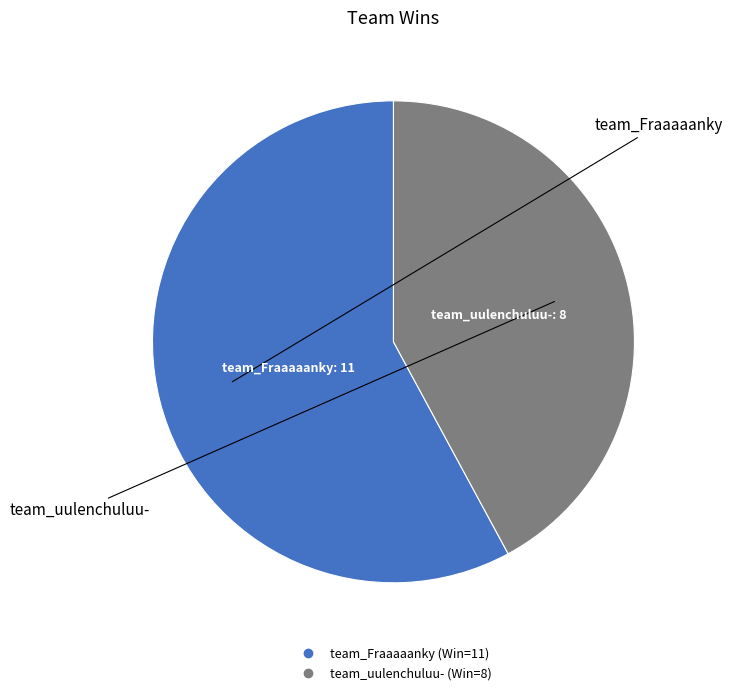

Is it true that team_uulenchuluu- is 42% of the pie?

True